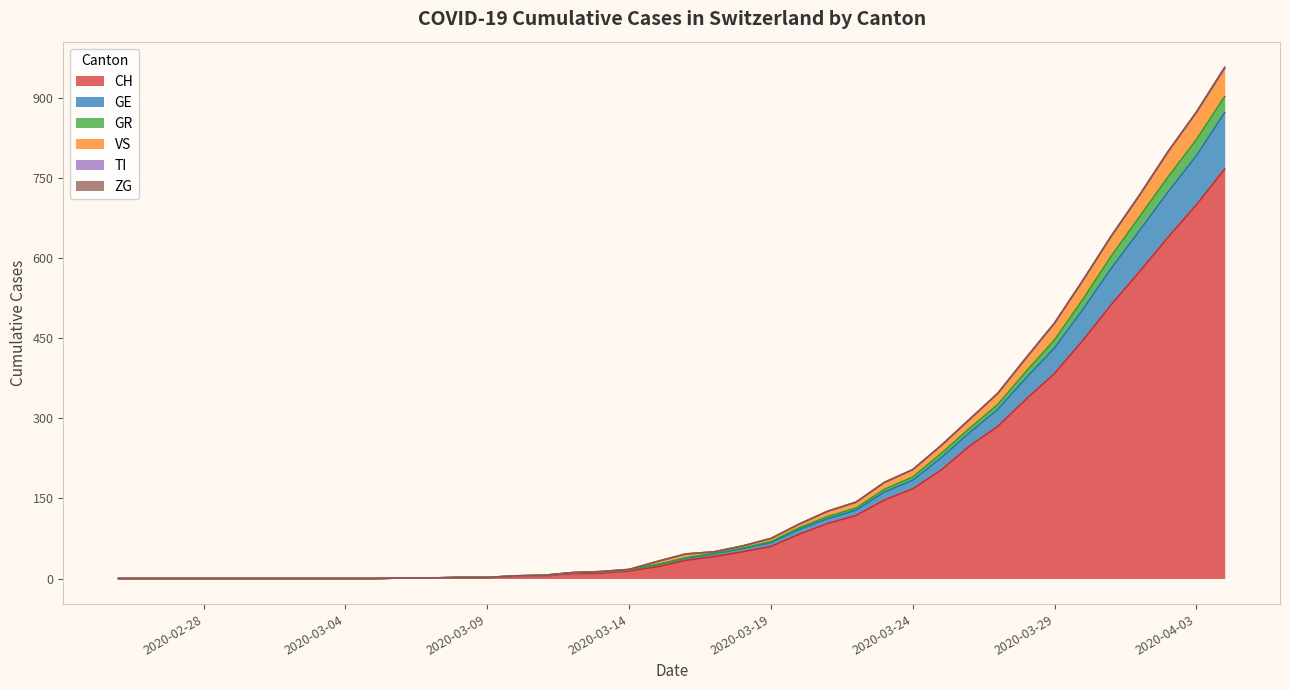

What is the sum of the CH values at 2020-04-03 and 2020-04-04?

1467